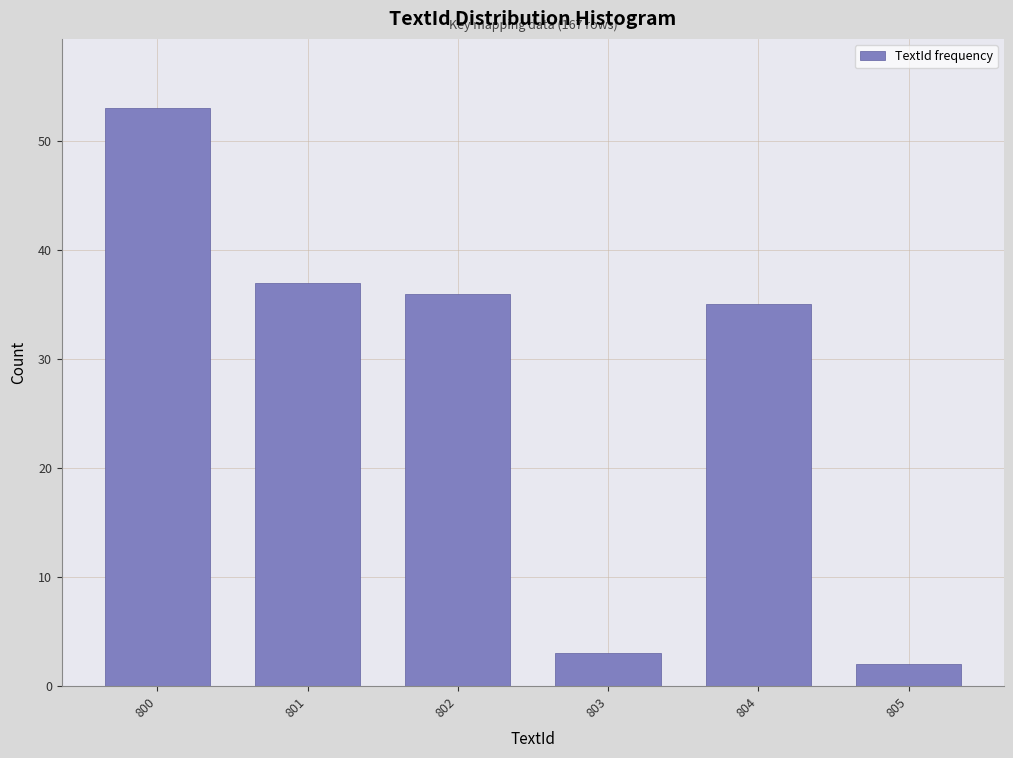

Reading right to left, list all the values displayed in this chart.

2	35	3	36	37	53